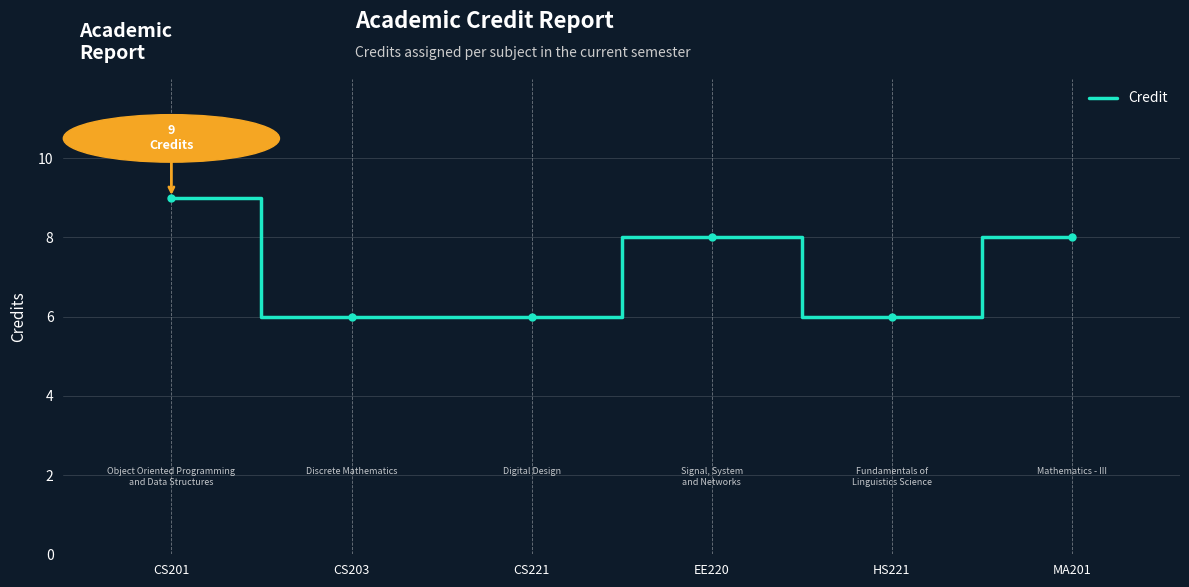

True or false: there are more than 1 points higher than both neighbors.

False